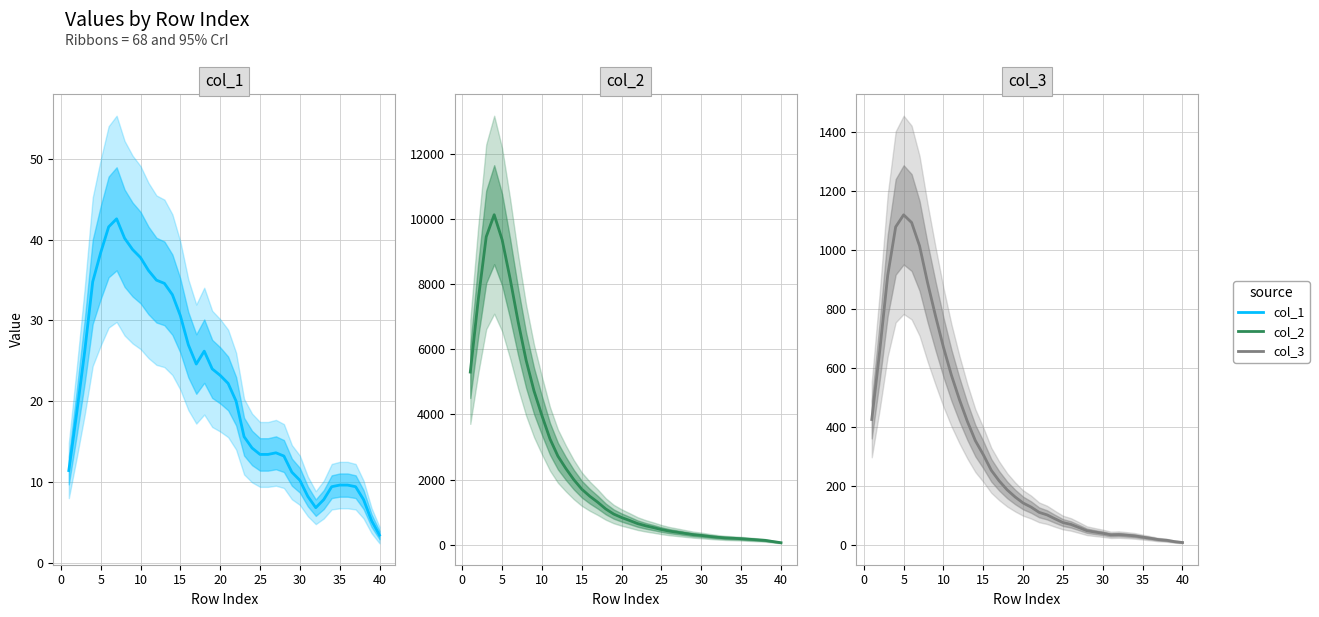

How many interior local valleys does the col_1 series have?

2